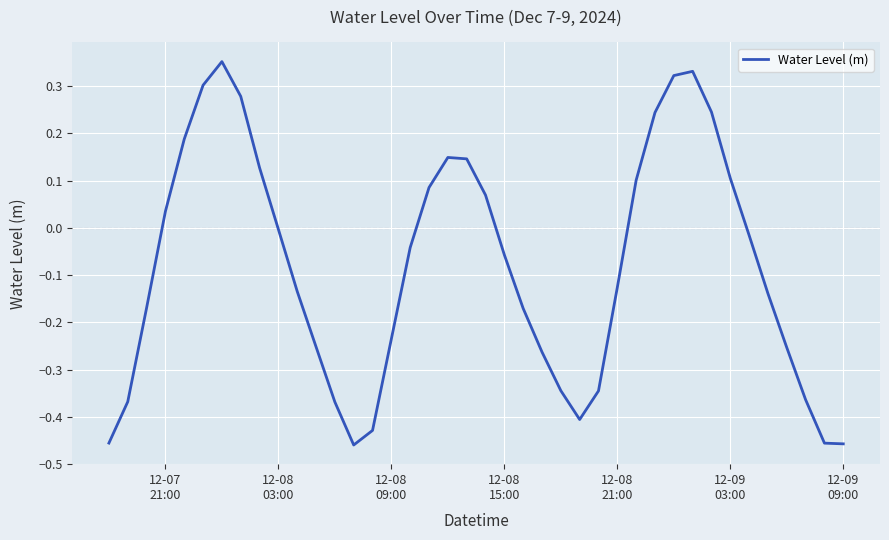

What is the difference between the maximum and minimum values?

0.8